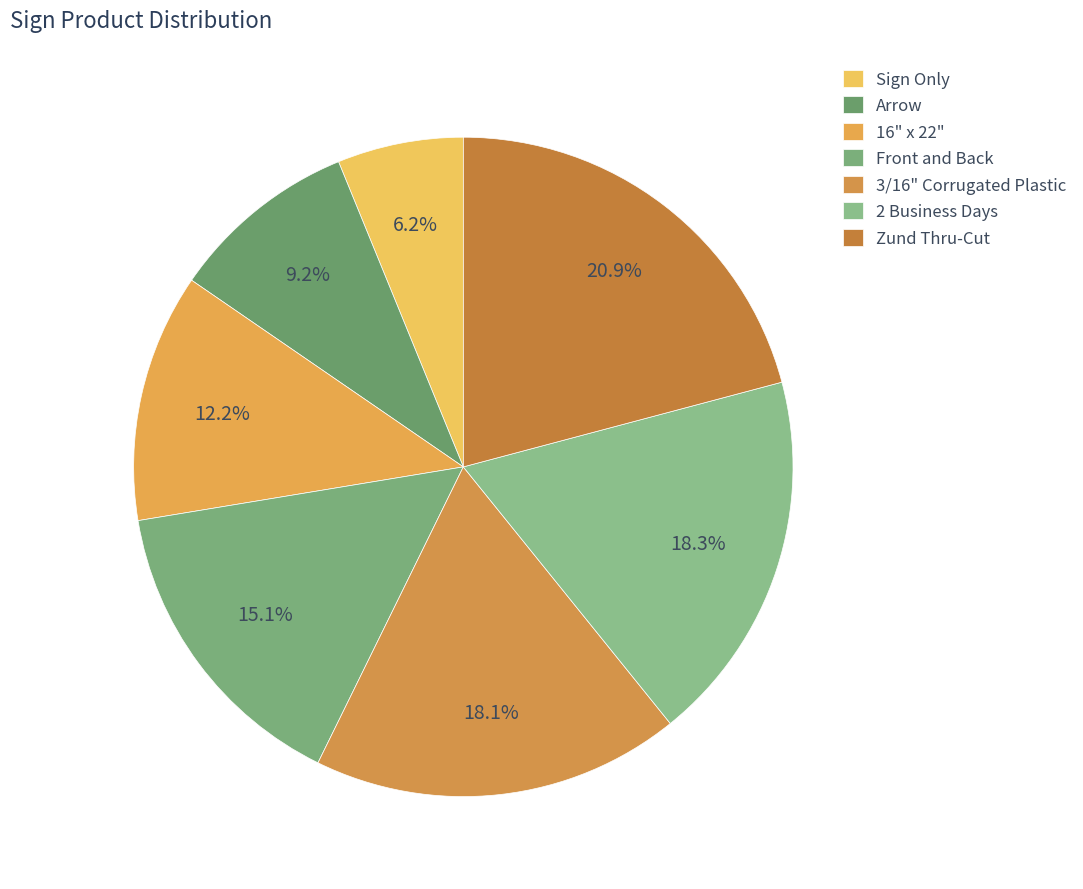

To the nearest percent, what percentage of the pie is Front and Back?

15%